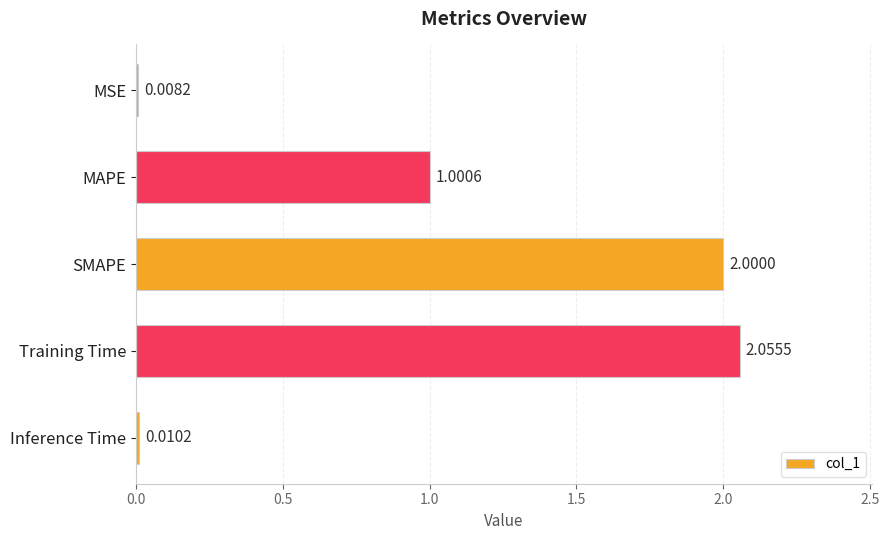

Where is the data nearest to the value 1?

MAPE